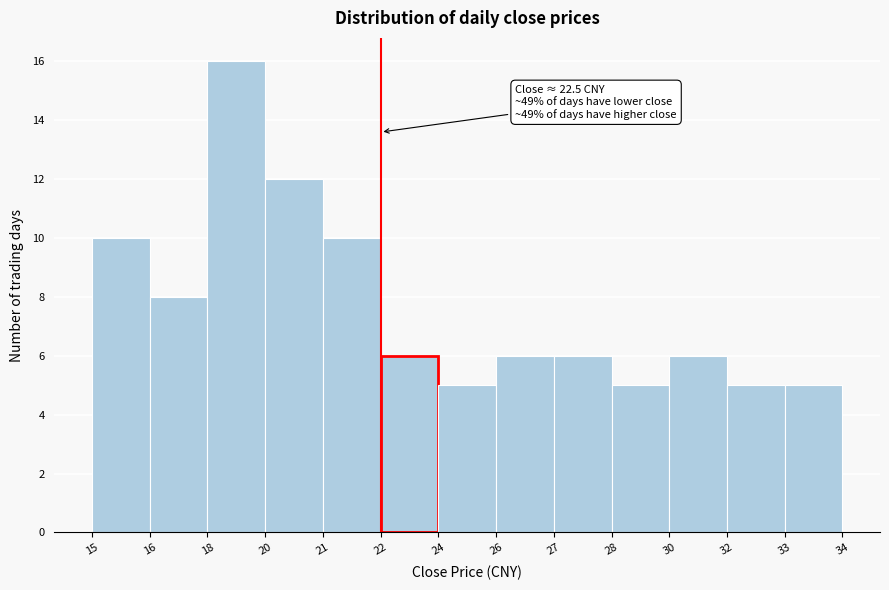

Reading left to right, extract all data points from this chart.

15=10	16=8	18=16	20=12	21=10	22=6	24=5	26=6	27=6	28=5	30=6	32=5	33=5